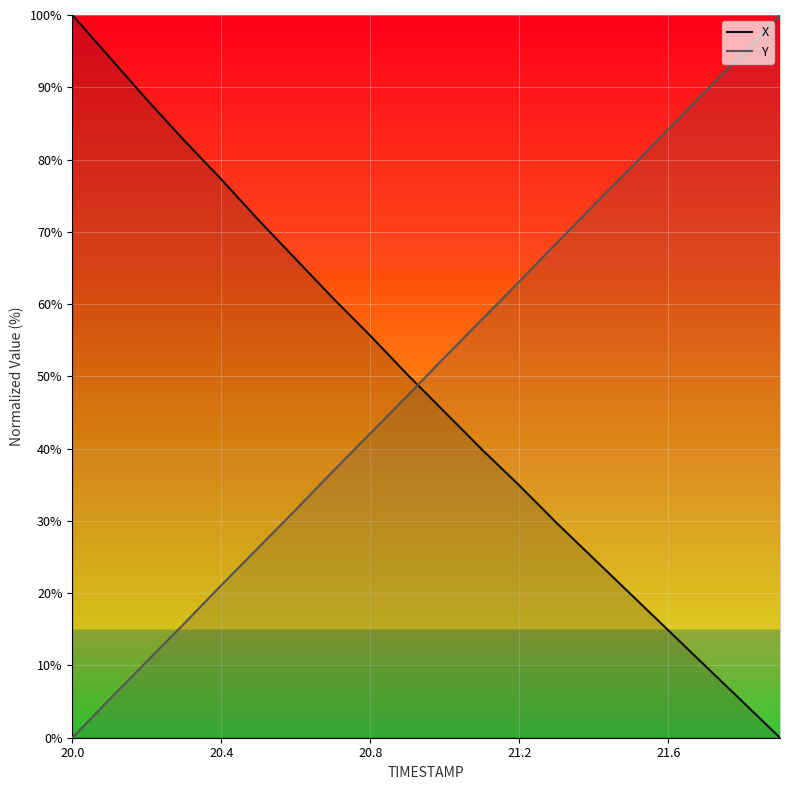

True or false: X and Y intersect in this chart.

True